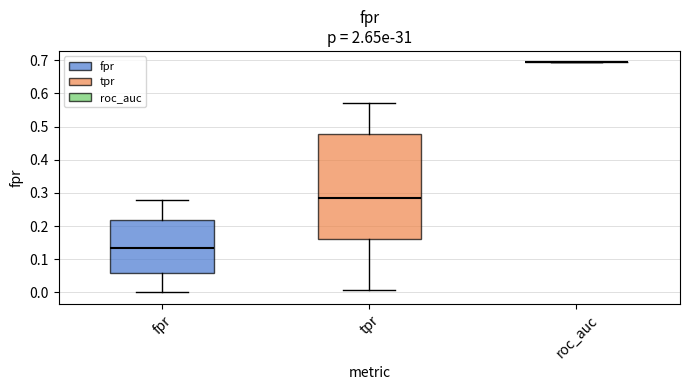

Reading left to right, read every box against the y-axis: the position of its median line, the range the box covers, and the ends of its whiskers. The values are not printed on the chart, so give them approximately, as read against the axis.

fpr: median 0.13, box 0.06 to 0.22, whiskers 0.00 to 0.28
tpr: median 0.29, box 0.16 to 0.48, whiskers 0.01 to 0.57
roc_auc: box collapsed to a line at 0.69, whiskers 0.69 to 0.69